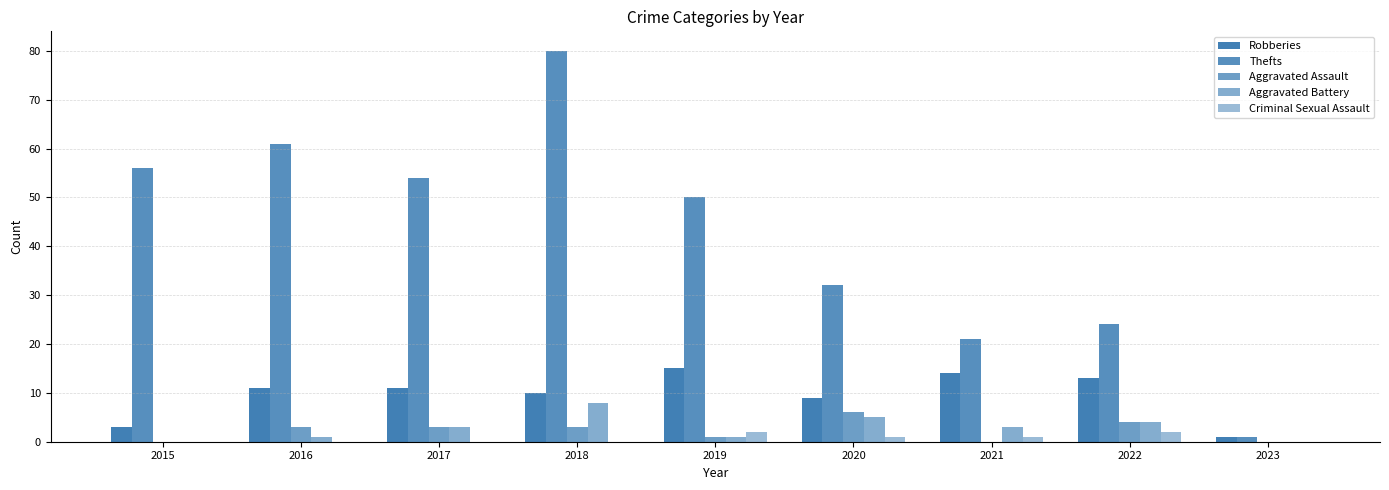

What is the sum of all Robberies values?

87